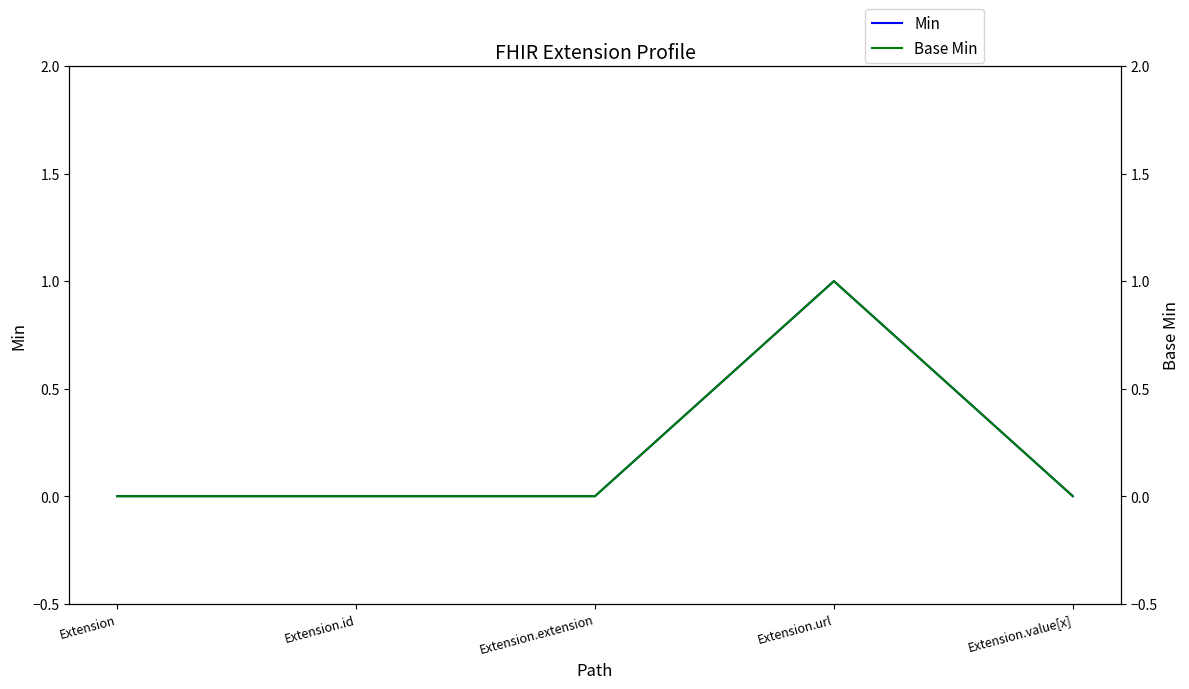

Reading left to right, transcribe all the data shown in this chart.

Min: 0	0	0	1	0
Base Min: 0	0	0	1	0